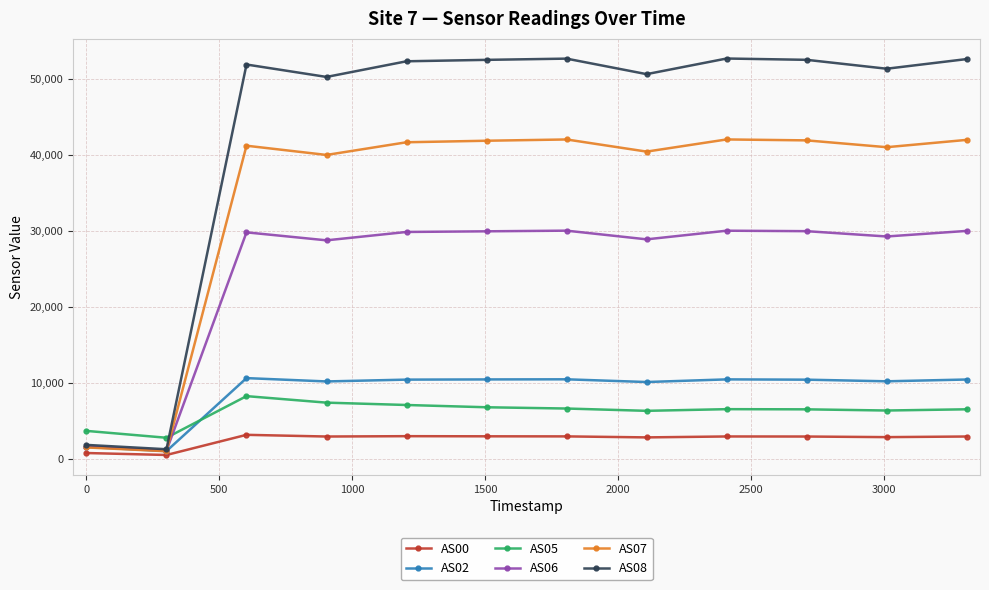

How many lines are shown in the chart?

6